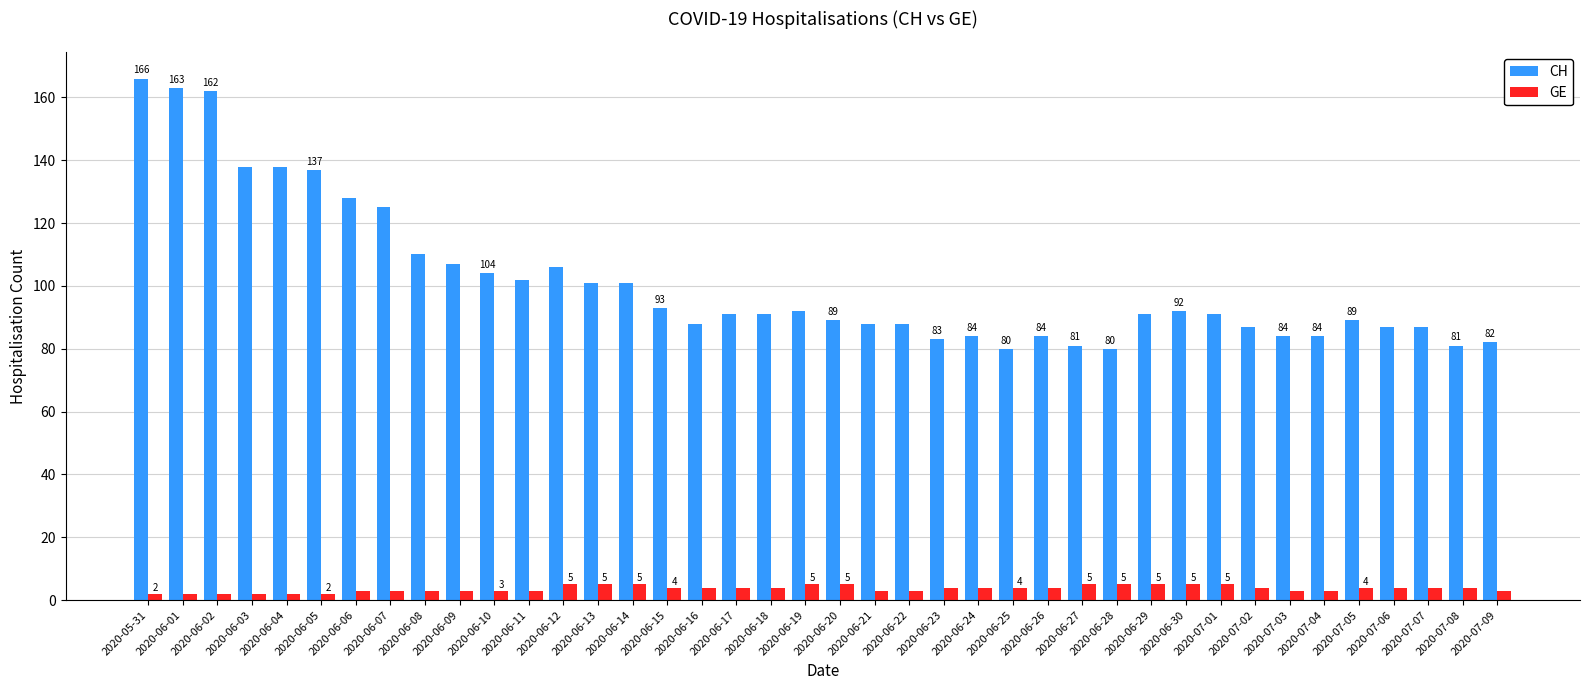

Reading left to right, list all the values displayed in this chart.

CH: 166	163	162	138	138	137	128	125	110	107	104	102	106	101	101	93	88	91	91	92	89	88	88	83	84	80	84	81	80	91	92	91	87	84	84	89	87	87	81	82
GE: 2	2	2	2	2	2	3	3	3	3	3	3	5	5	5	4	4	4	4	5	5	3	3	4	4	4	4	5	5	5	5	5	4	3	3	4	4	4	4	3